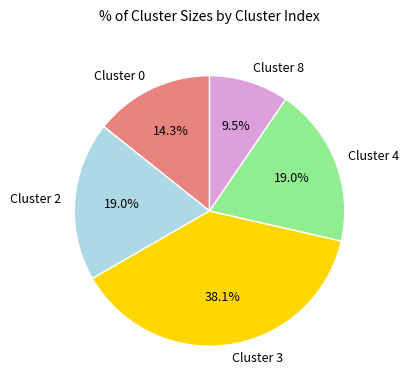

Is there any slice that represents more than half of the pie?

No